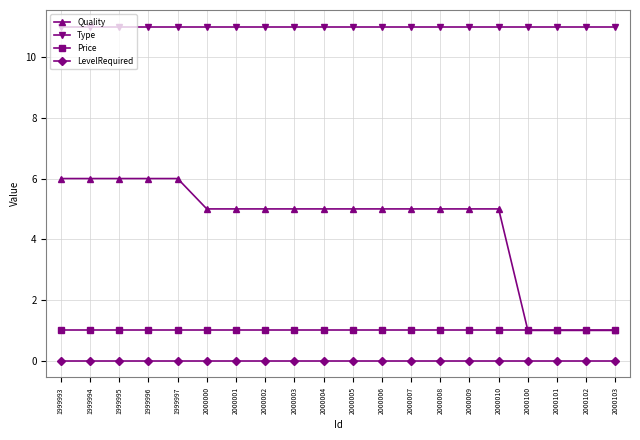

What is the maximum value shown in the chart?

11